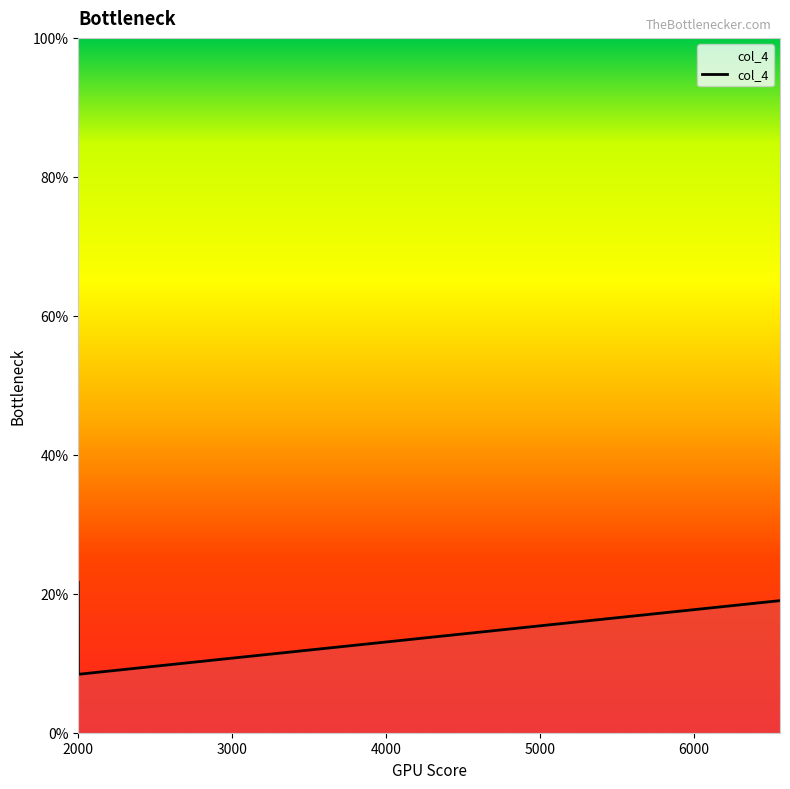

What is the minimum value shown in the chart?

8.4